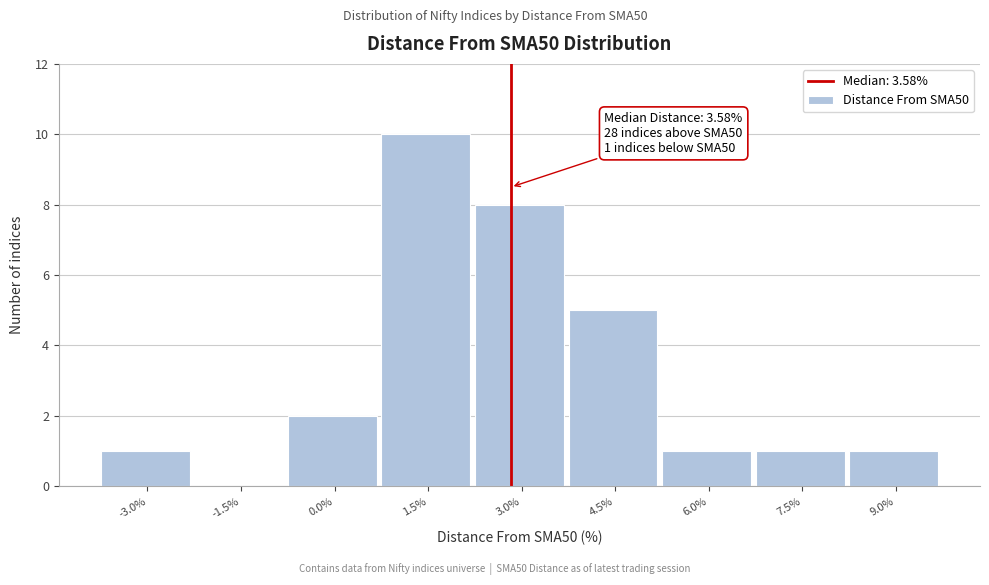

Reading right to left, transcribe all the data shown in this chart.

9.0%=1	7.5%=1	6.0%=1	4.5%=5	3.0%=8	1.5%=10	0.0%=2	-1.5%=0	-3.0%=1